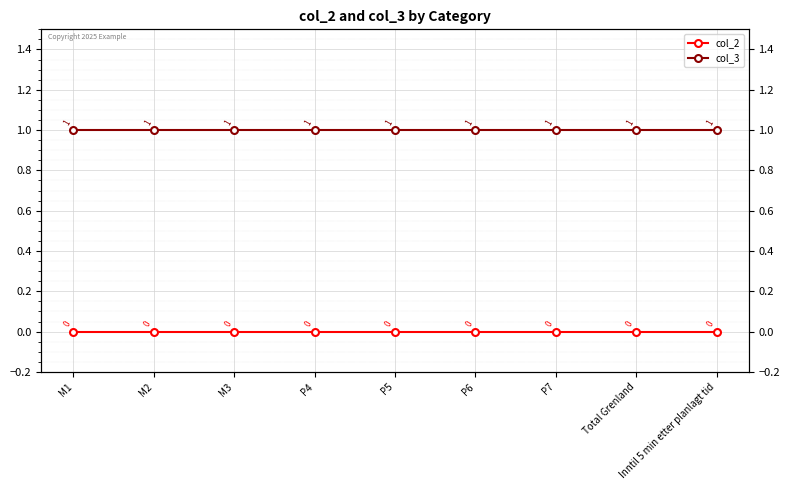

At P7, list the series in order from smallest to largest.

col_2, col_3